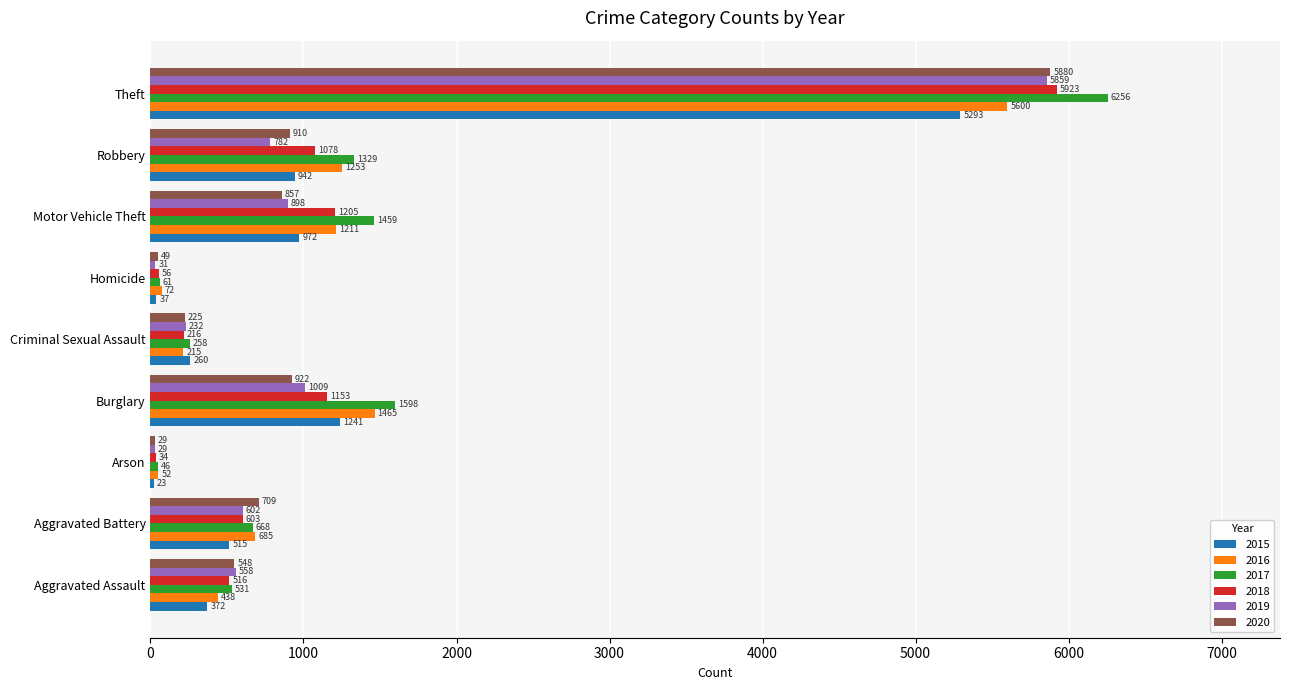

The 2017 series shows 1190 at Aggravated Battery. True or false?

False